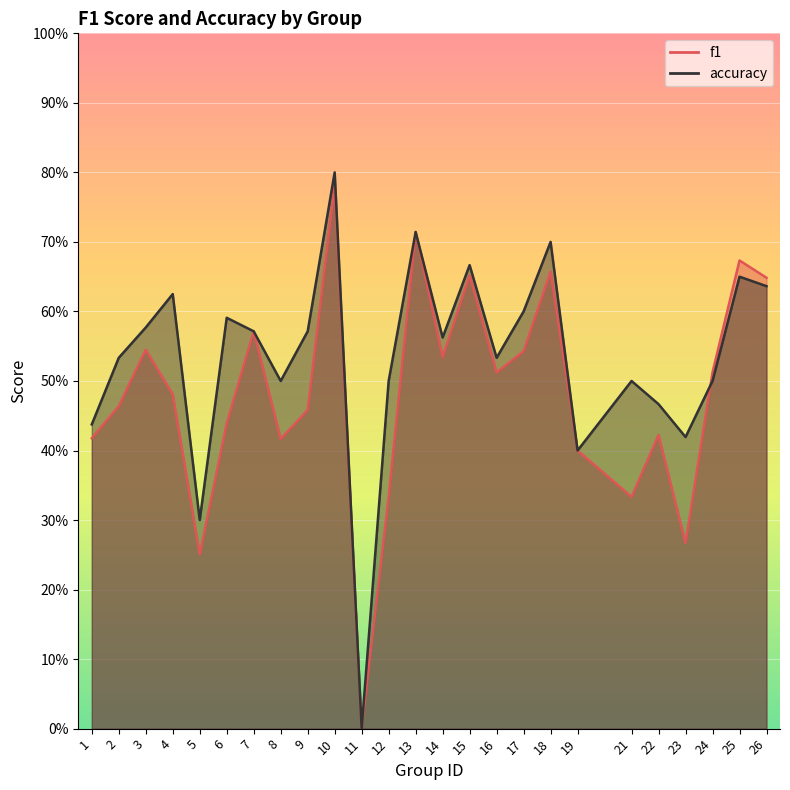

Where is the first local minimum for f1?

5